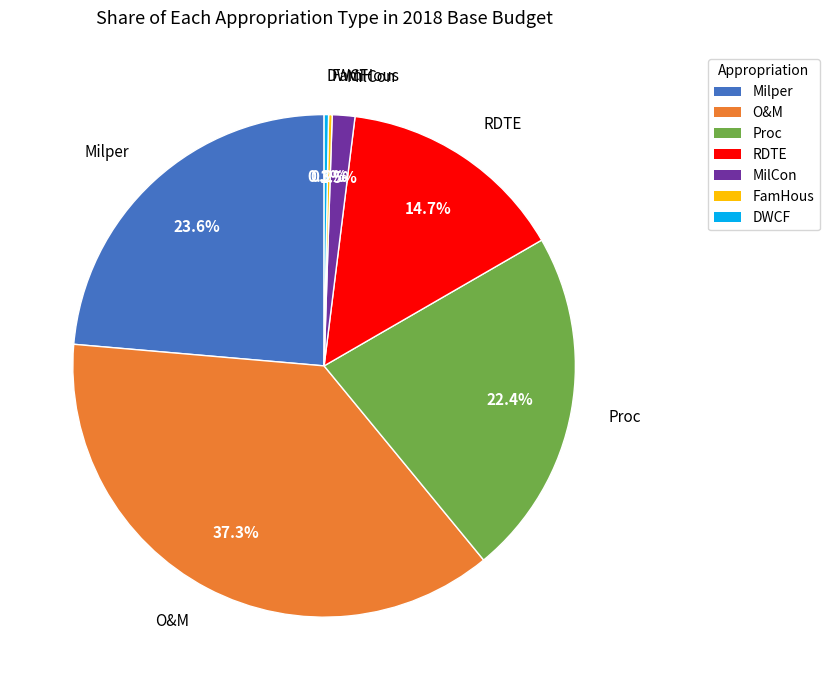

How much of the chart is everything except MilCon?

98.5%